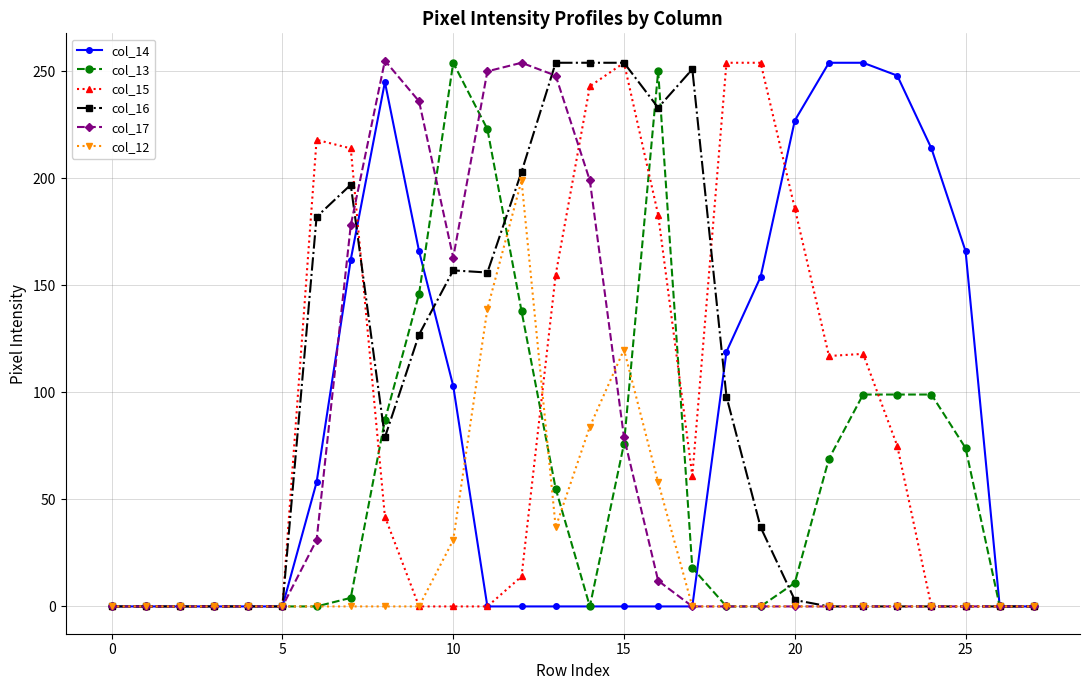

How many categories are shown in the chart?

28